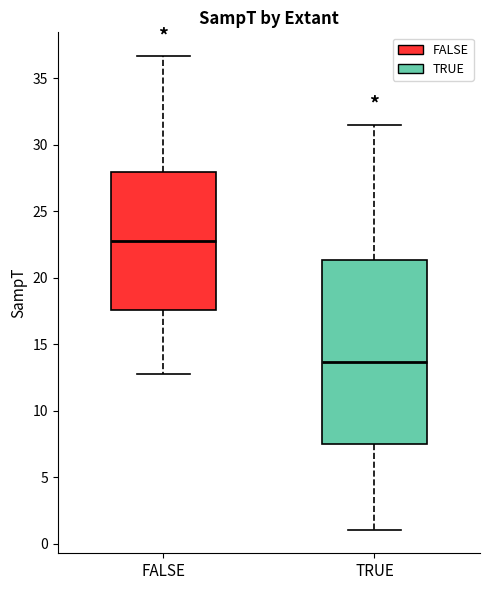

Reading left to right, read every box against the y-axis: the position of its median line, the range the box covers, and the ends of its whiskers. The values are not printed on the chart, so give them approximately, as read against the axis.

FALSE: median 22.5, box 17.5 to 28.0, whiskers 13.0 to 36.5
TRUE: median 13.5, box 7.5 to 21.5, whiskers 1.0 to 31.5